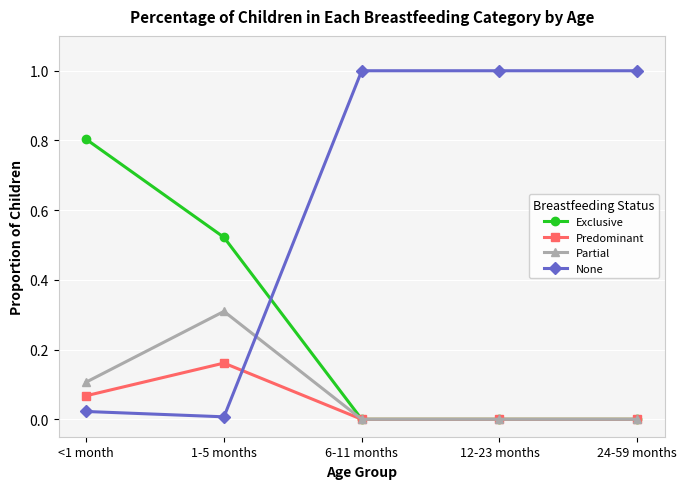

Which series has the widest spread of values?

None